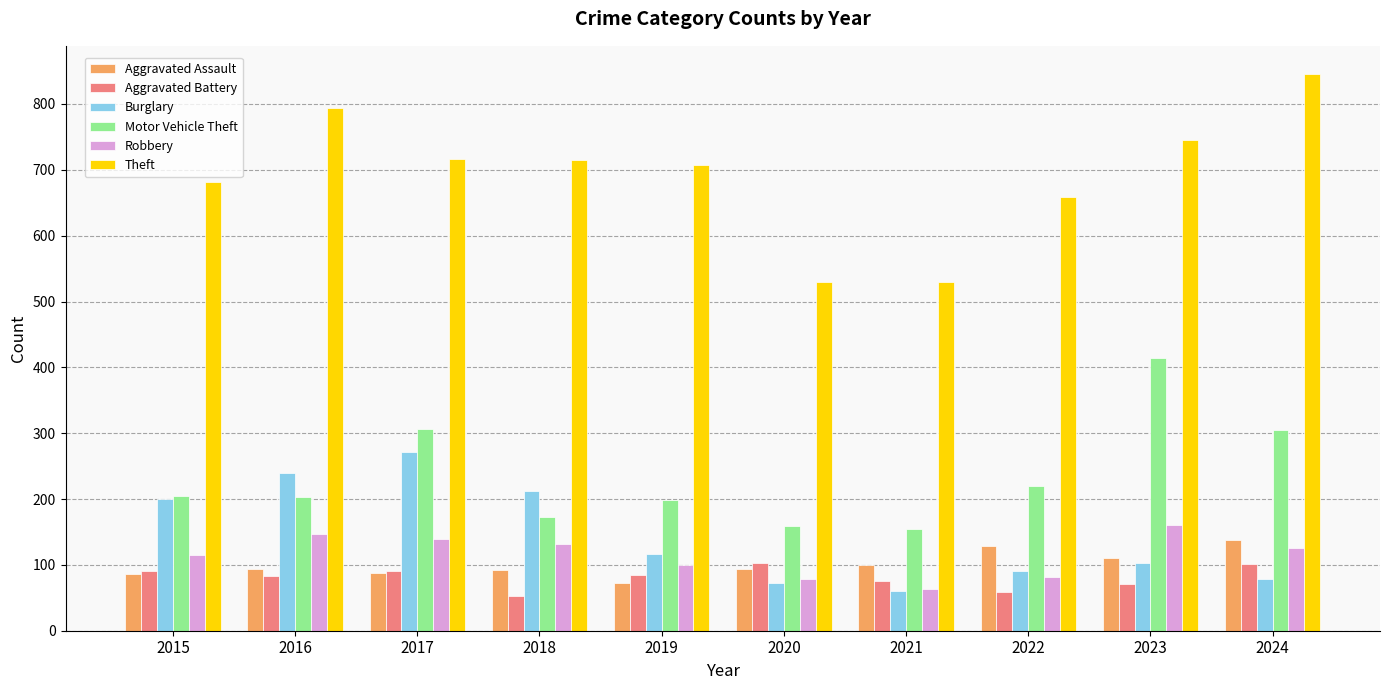

At which label is Burglary closest to 165?

2015